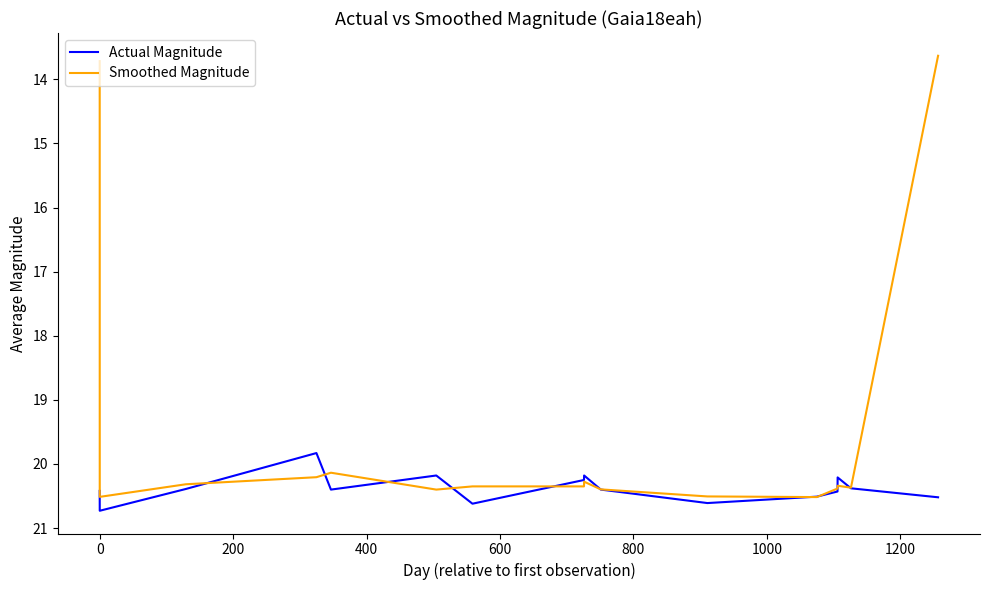

At how many categories does at least one series exceed 17?

16